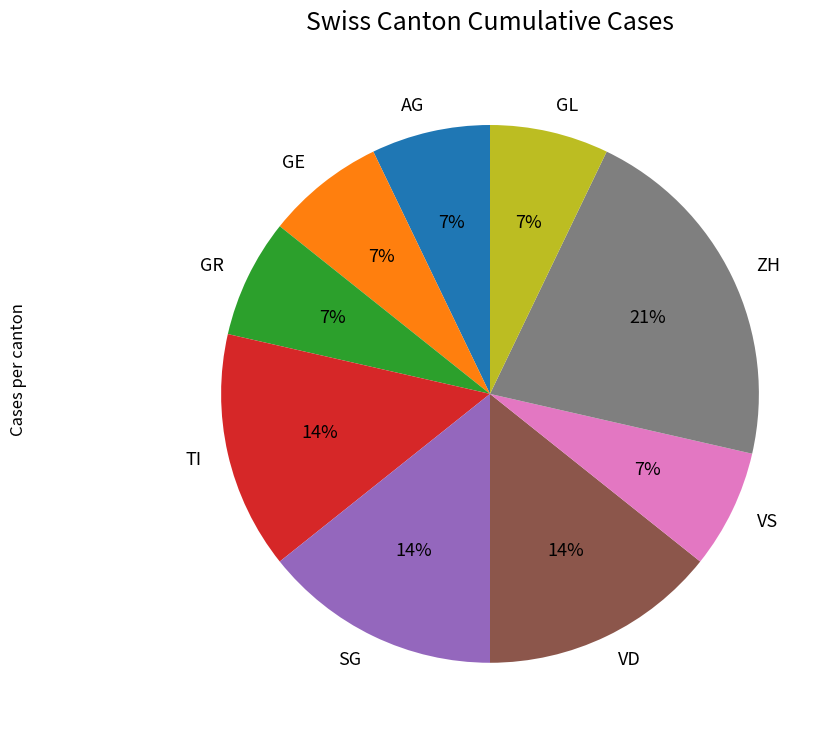

How many slices are in this pie chart?

9